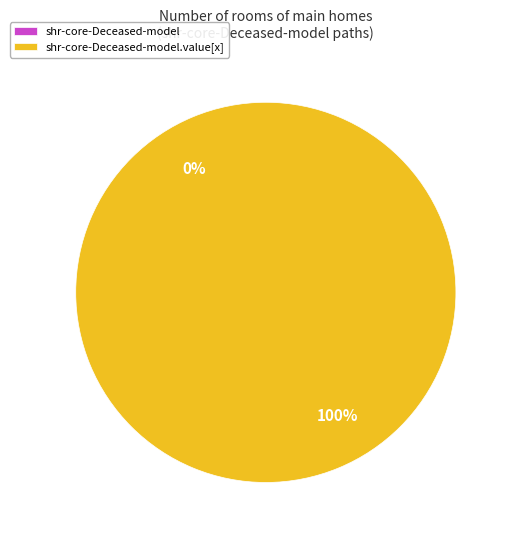

How many segments does this pie chart have?

2